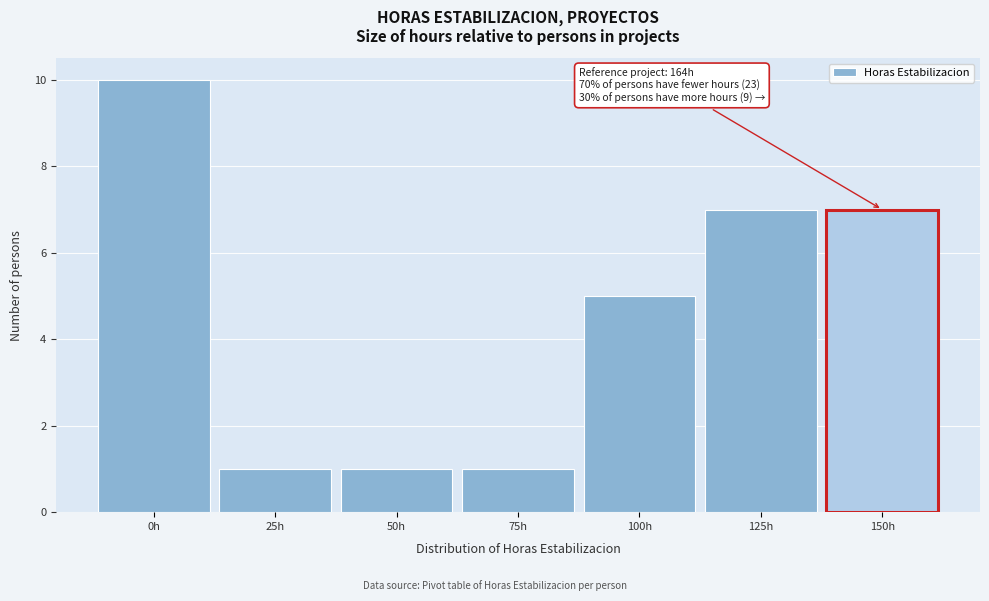

Reading right to left, extract all data points from this chart.

7	7	5	1	1	1	10